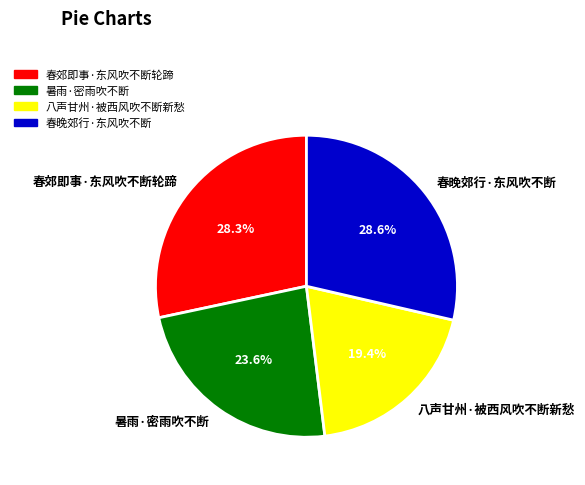

What percentage is NOT represented by 春郊即事·东风吹不断轮蹄?

71.7%